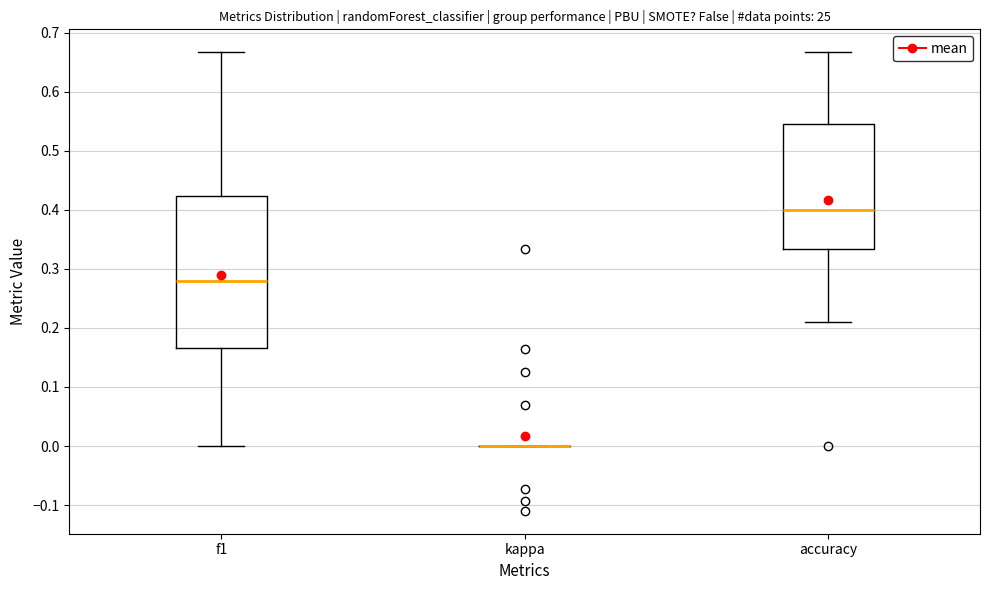

Reading left to right, read every box against the y-axis: the position of its median line, the range the box covers, and the ends of its whiskers. The values are not printed on the chart, so give them approximately, as read against the axis.

f1: median 0.28, box 0.17 to 0.42, whiskers 0.00 to 0.67
kappa: box collapsed to a line at 0.00, whiskers 0.00 to 0.00
accuracy: median 0.40, box 0.33 to 0.55, whiskers 0.21 to 0.67